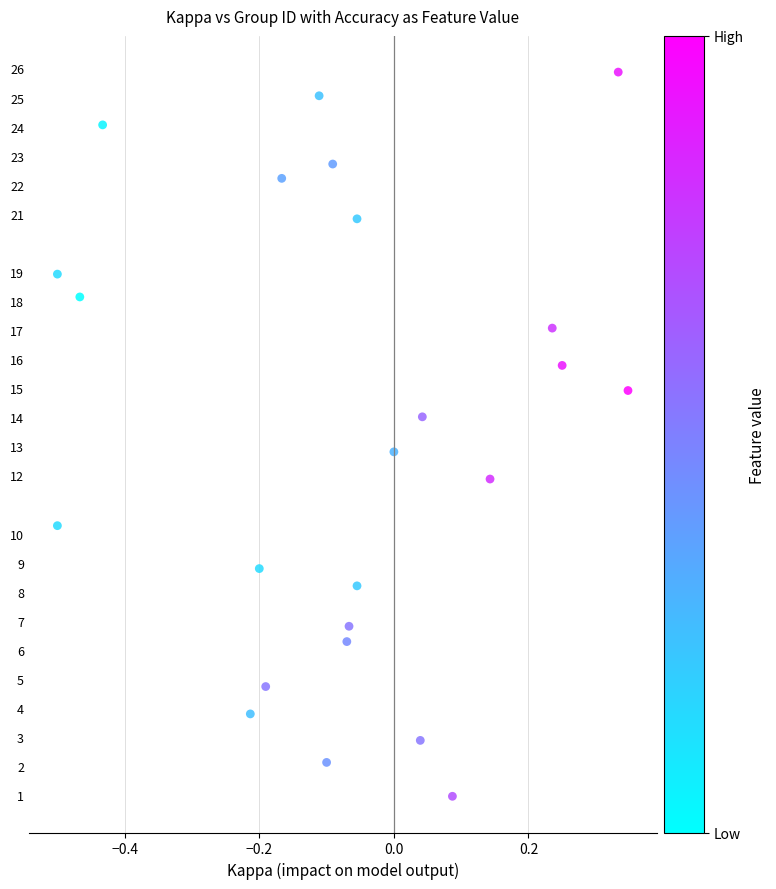

What is the range of X values (max minus min)?

0.8